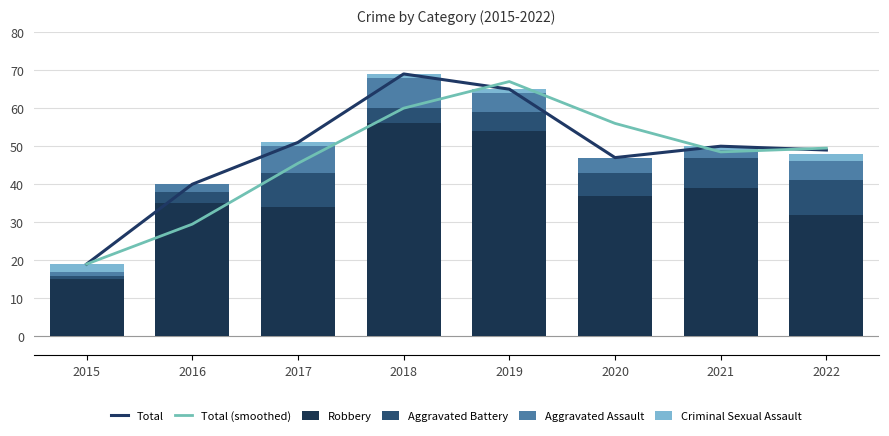

What is the value of the Aggravated Battery bar at the 3rd from the left?

9.0